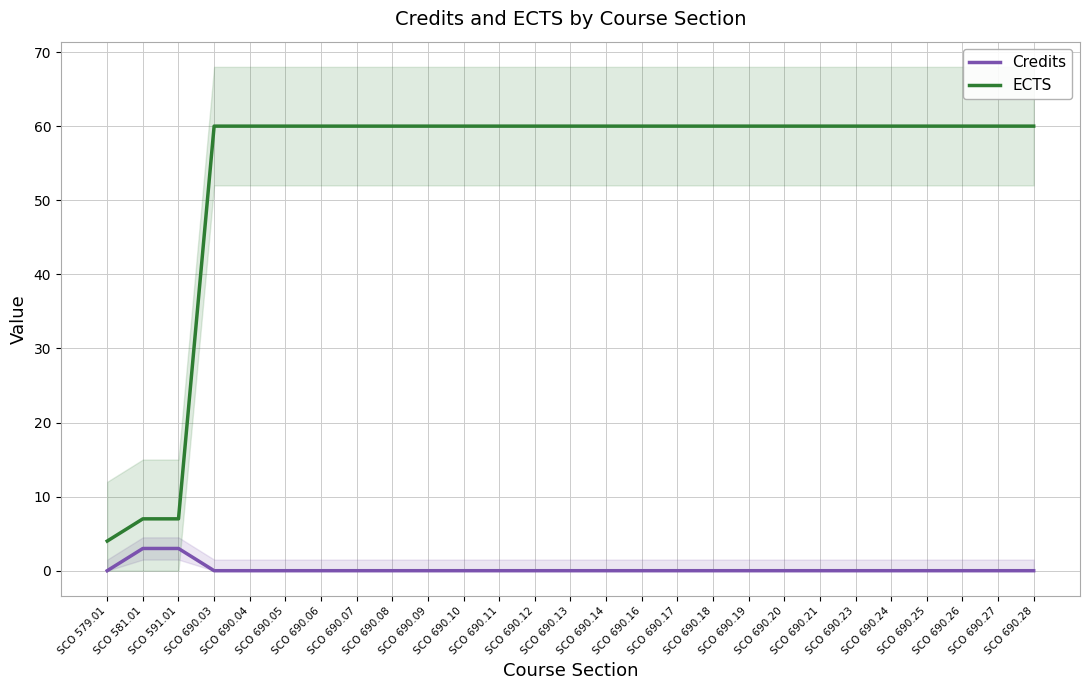

Which series has the largest range (max minus min)?

ECTS